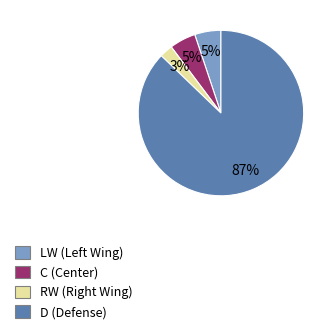

To the nearest percent, what portion does C represent?

5%